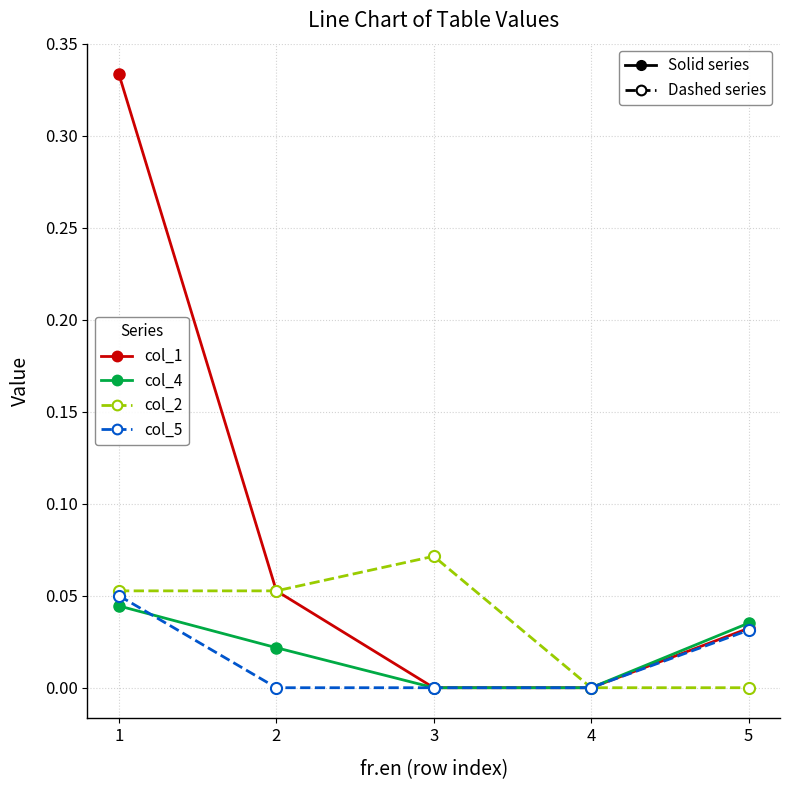

Which label corresponds to the largest value in the chart?

1